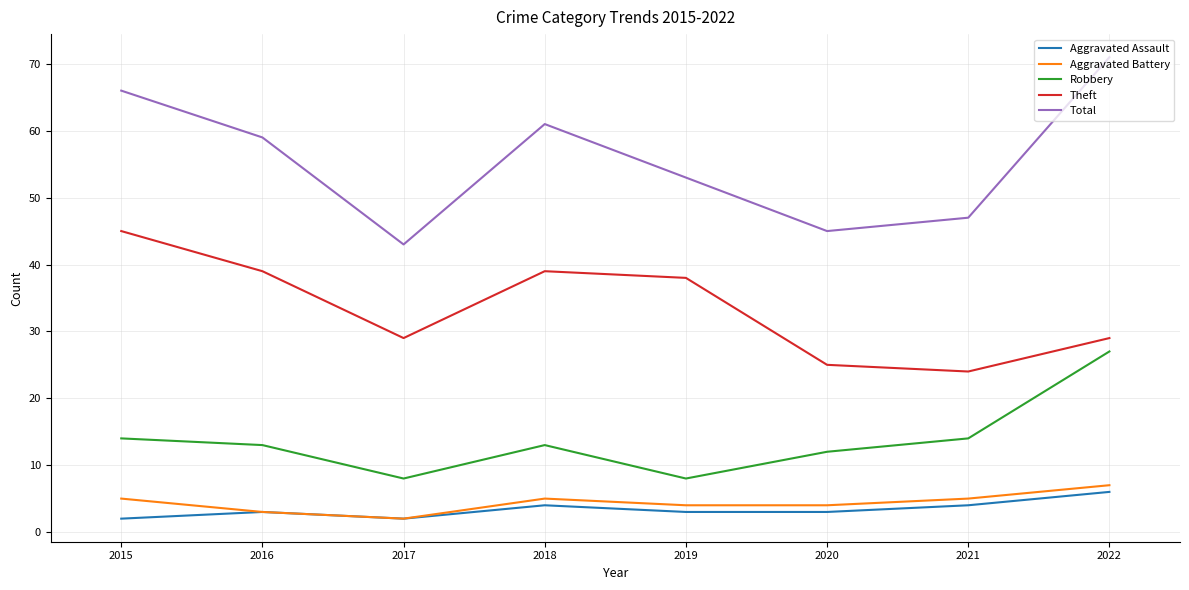

True or false: Robbery and Total cross at least once.

False